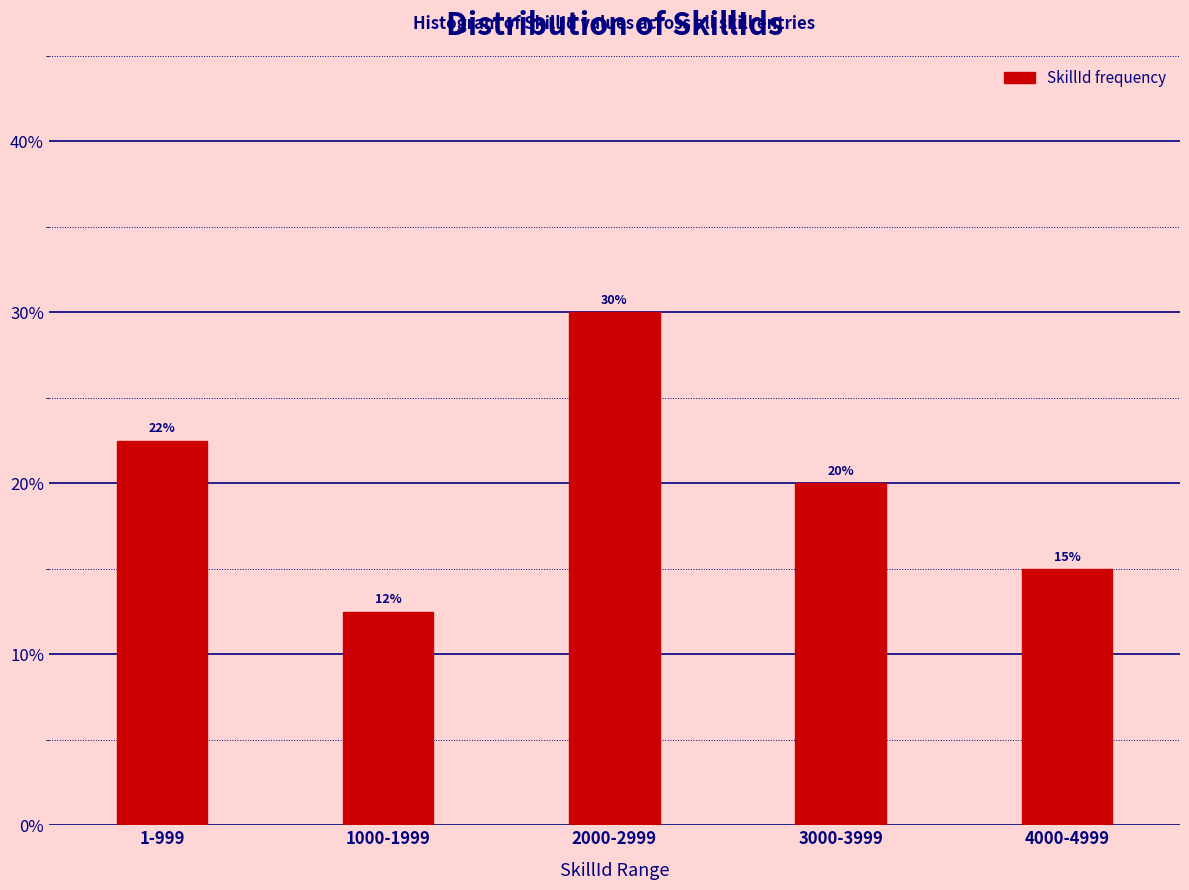

What is the sum of the values at 2000-2999 and 4000-4999?

45.0